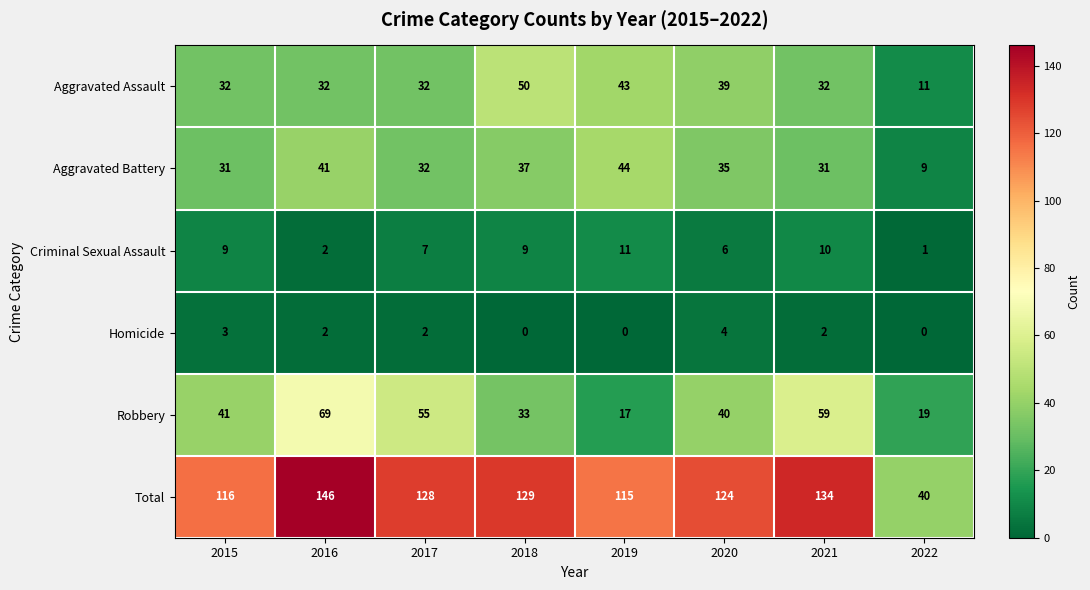

How many data points does each series have?

8